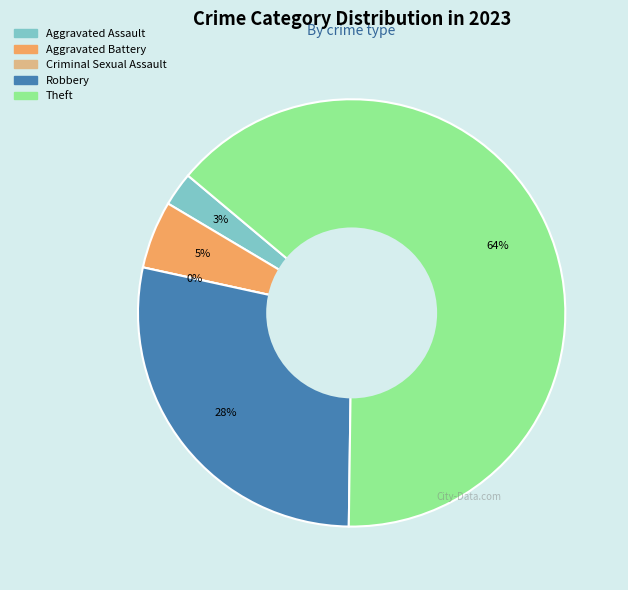

To the nearest percent, what is the combined percentage of Aggravated Assault and Criminal Sexual Assault?

3%